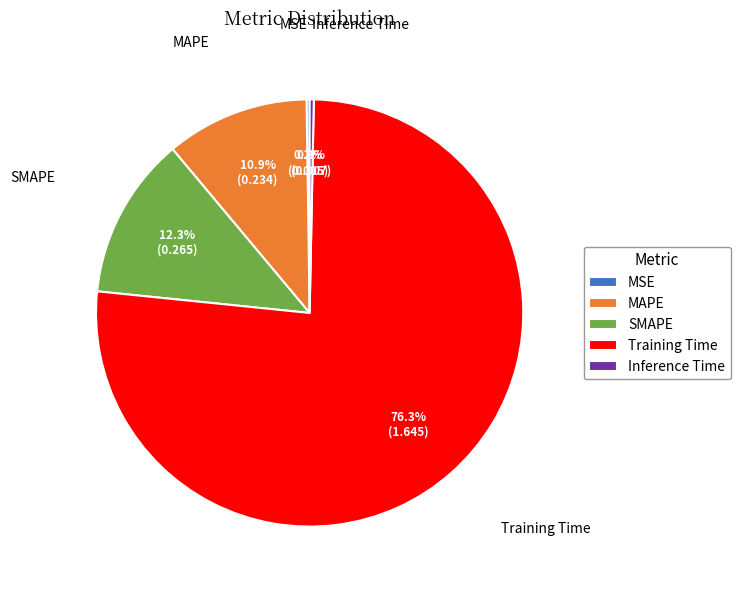

Combined, what portion of the pie is Training Time and Inference Time?

76.6%